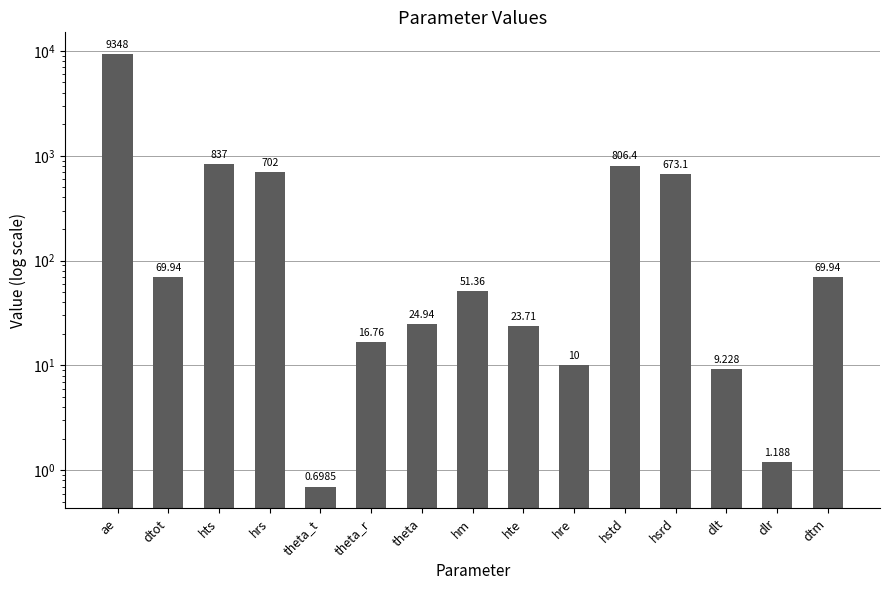

Reading right to left, extract all data points from this chart.

dtm=69.9	dlr=1.2	dlt=9.2	hsrd=673.1	hstd=806.4	hre=10.0	hte=23.7	hm=51.4	theta=24.9	theta_r=16.8	theta_t=0.7	hrs=702.0	hts=837.0	dtot=69.9	ae=9348.1